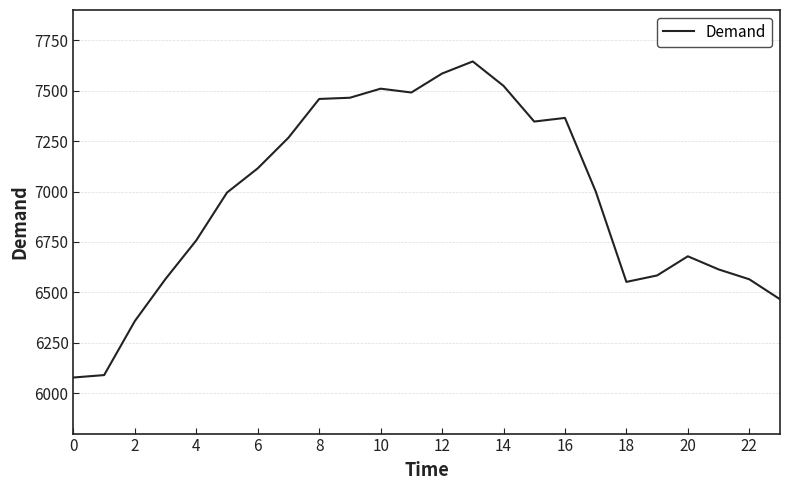

What is the smallest value displayed?

6078